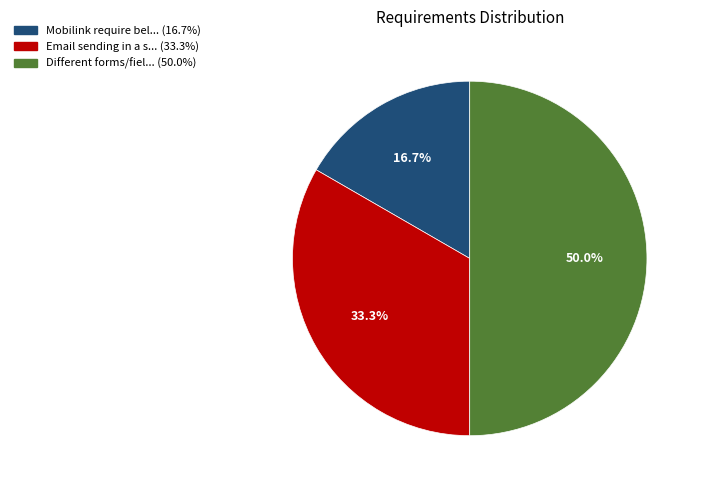

Count the number of slices in the pie.

3